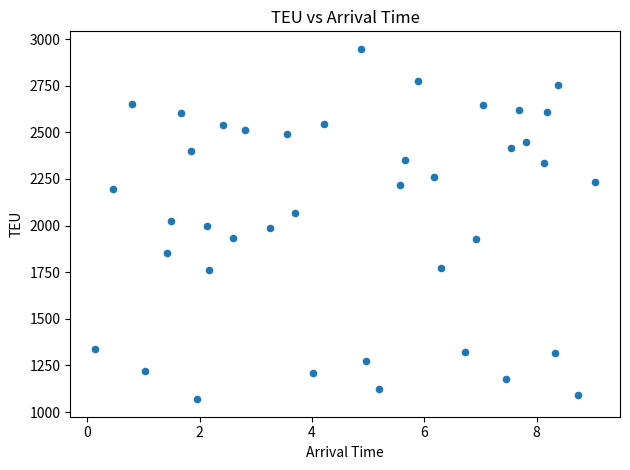

What is the range of Y values (max minus min)?

1879